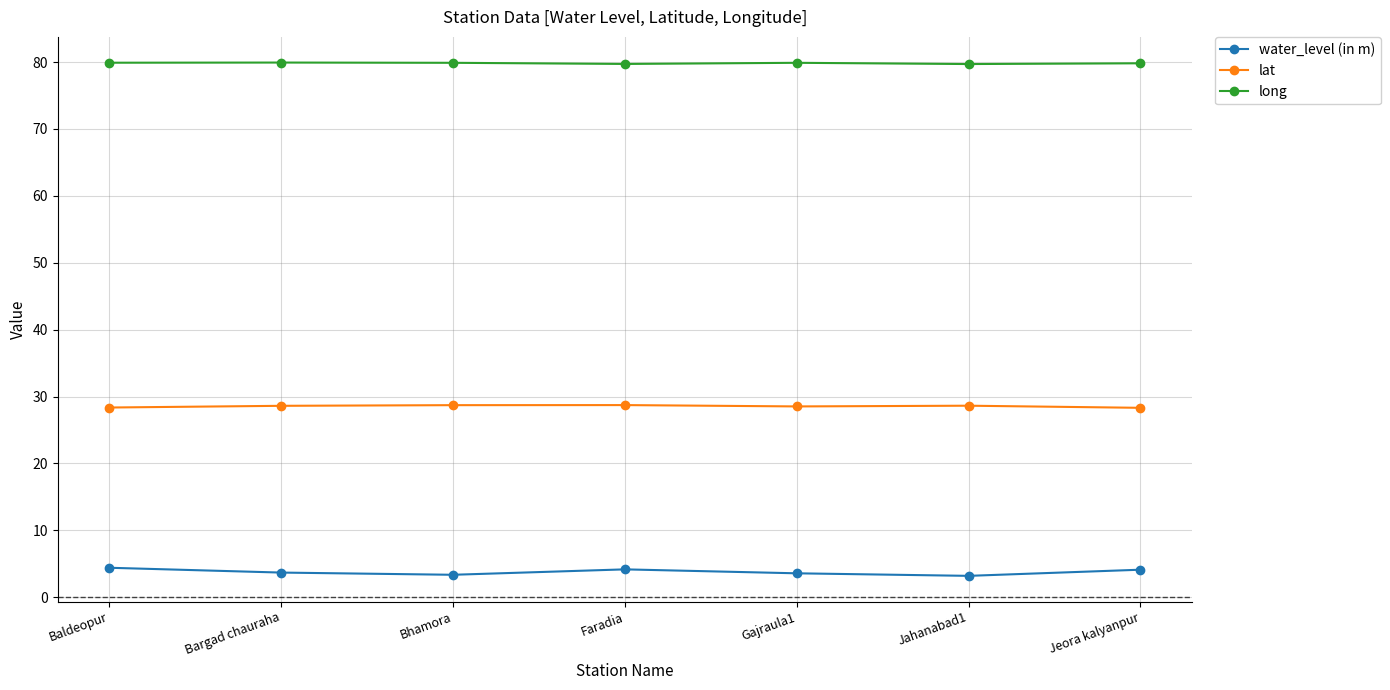

True or false: lat and water_level (in m) cross at least once.

False